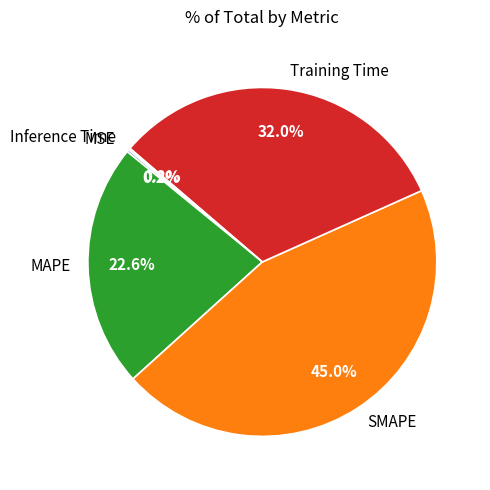

What is the ratio of the value at Training Time to the value at SMAPE?

0.7